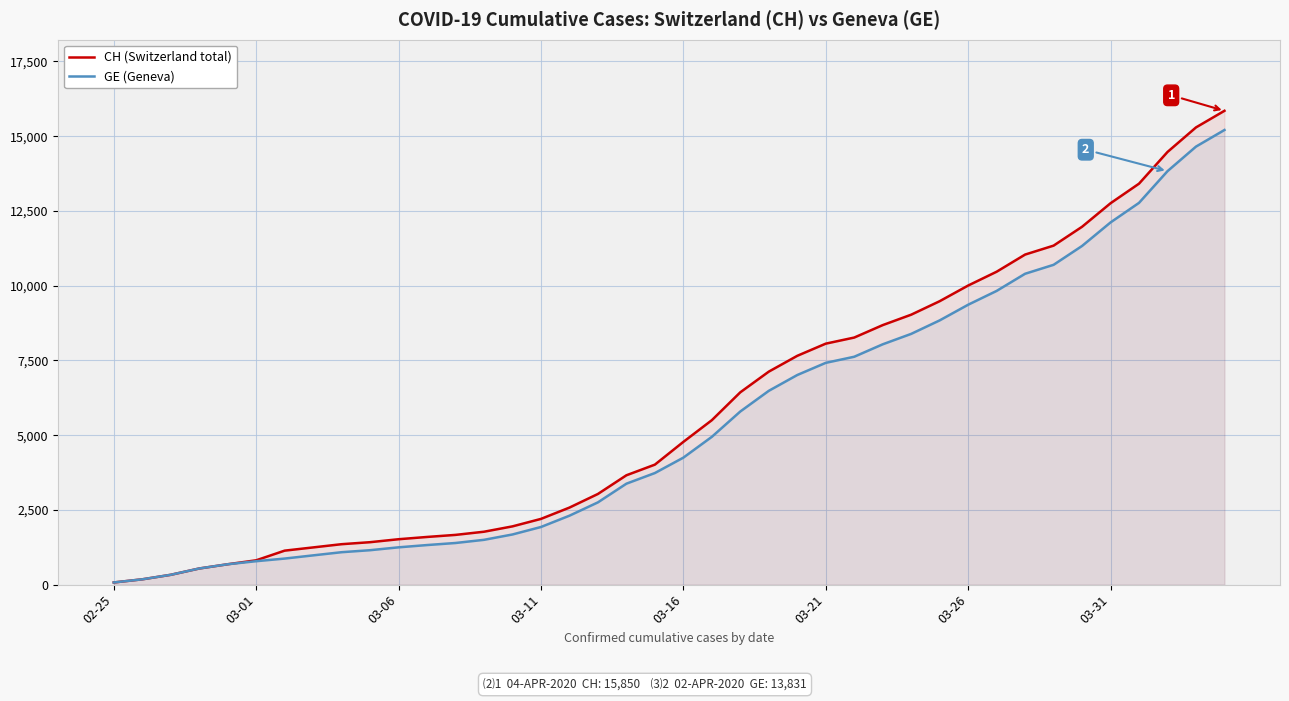

What is the highest value of the CH (Switzerland total) series?

15850